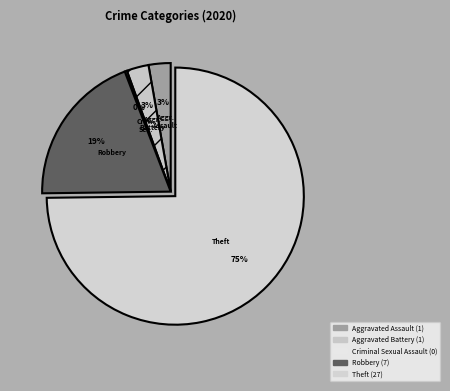

Rank the categories by value from lowest to highest.

Criminal Sexual Assault, Aggravated Assault, Aggravated Battery, Robbery, Theft